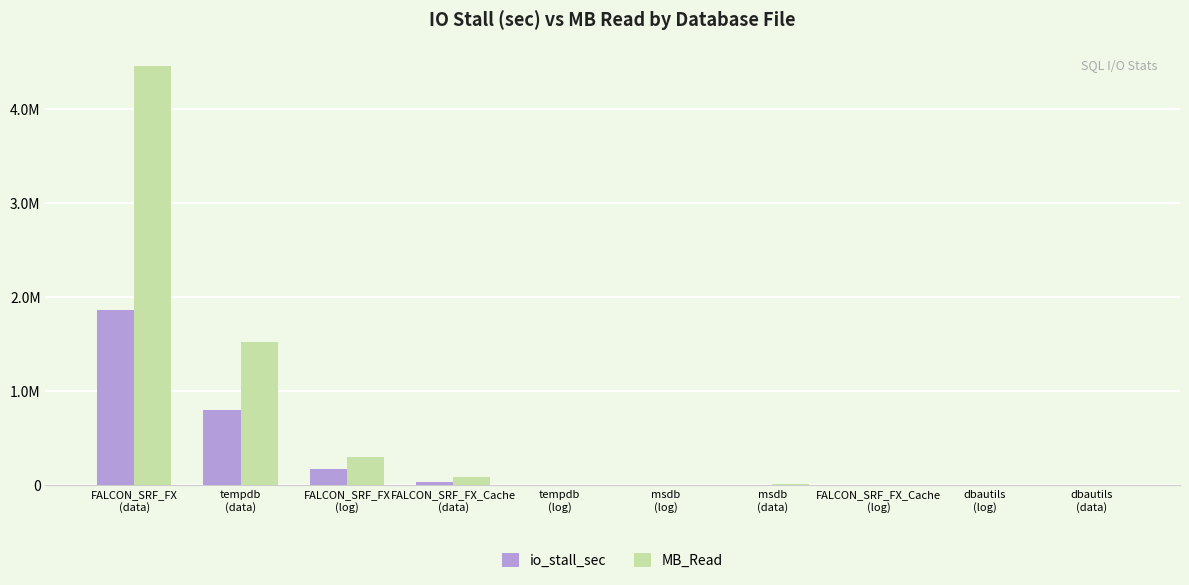

What is the lowest value of the MB_Read series?

0.7